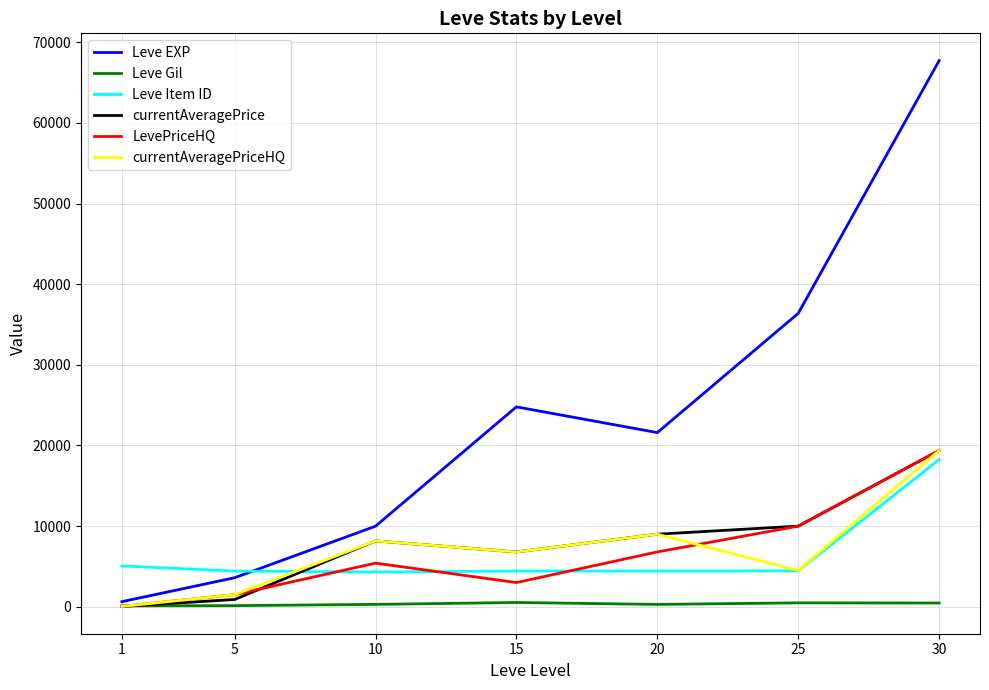

Which series has the widest spread of values?

Leve EXP